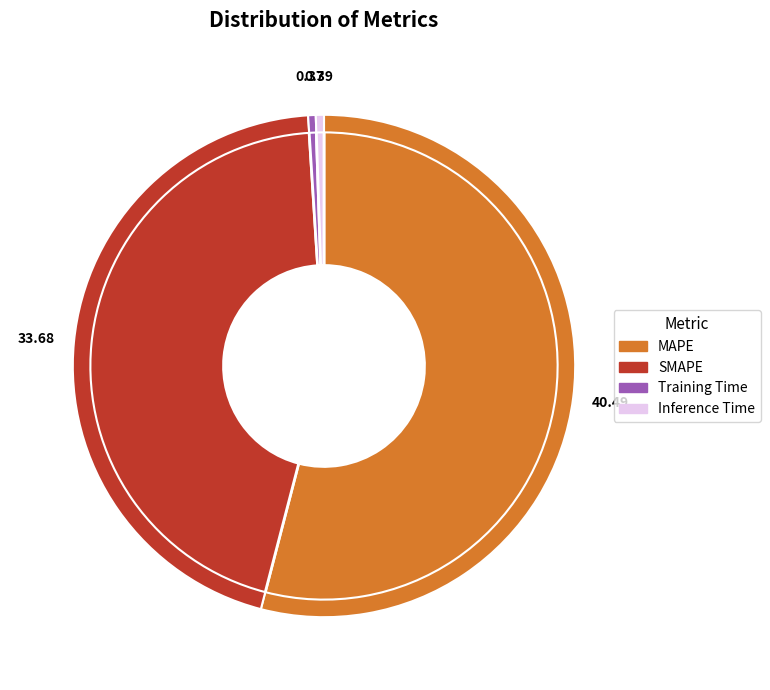

How many segments does this pie chart have?

4